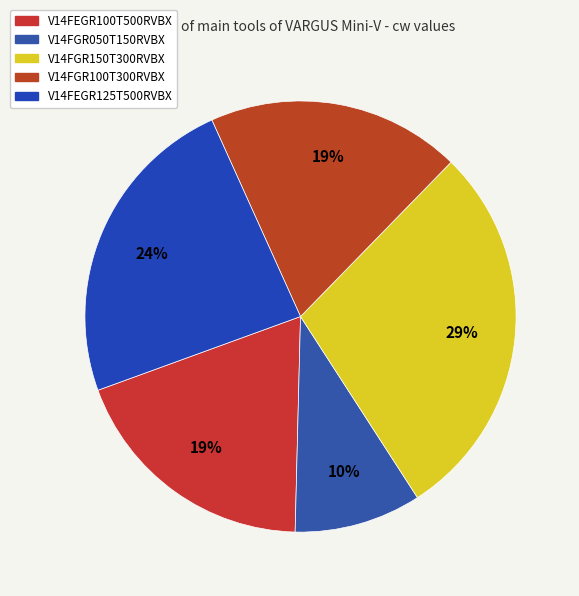

The V14FGR100T300RVBX slice represents 28% of the pie. True or false?

False